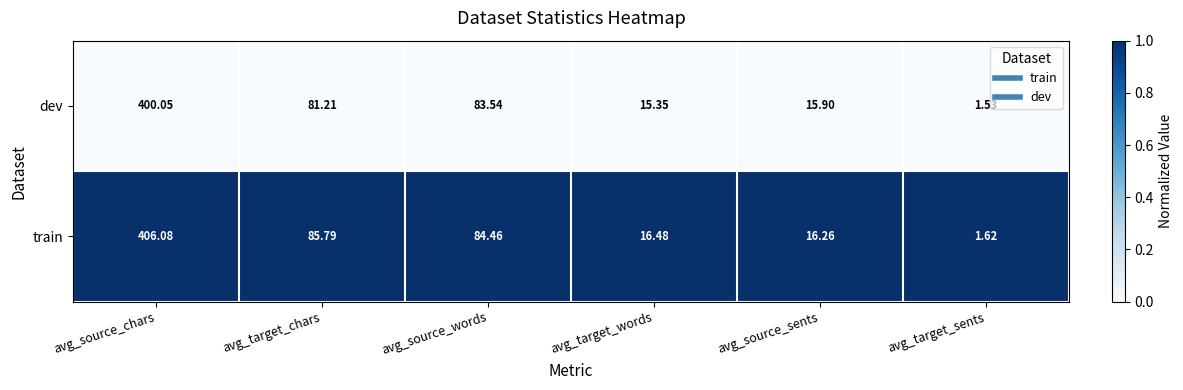

At which category is the sum across all series the highest?

avg_source_chars